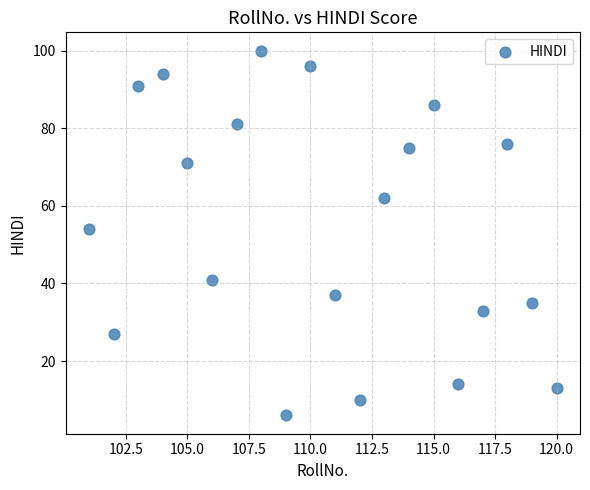

What is the range of X values (max minus min)?

19